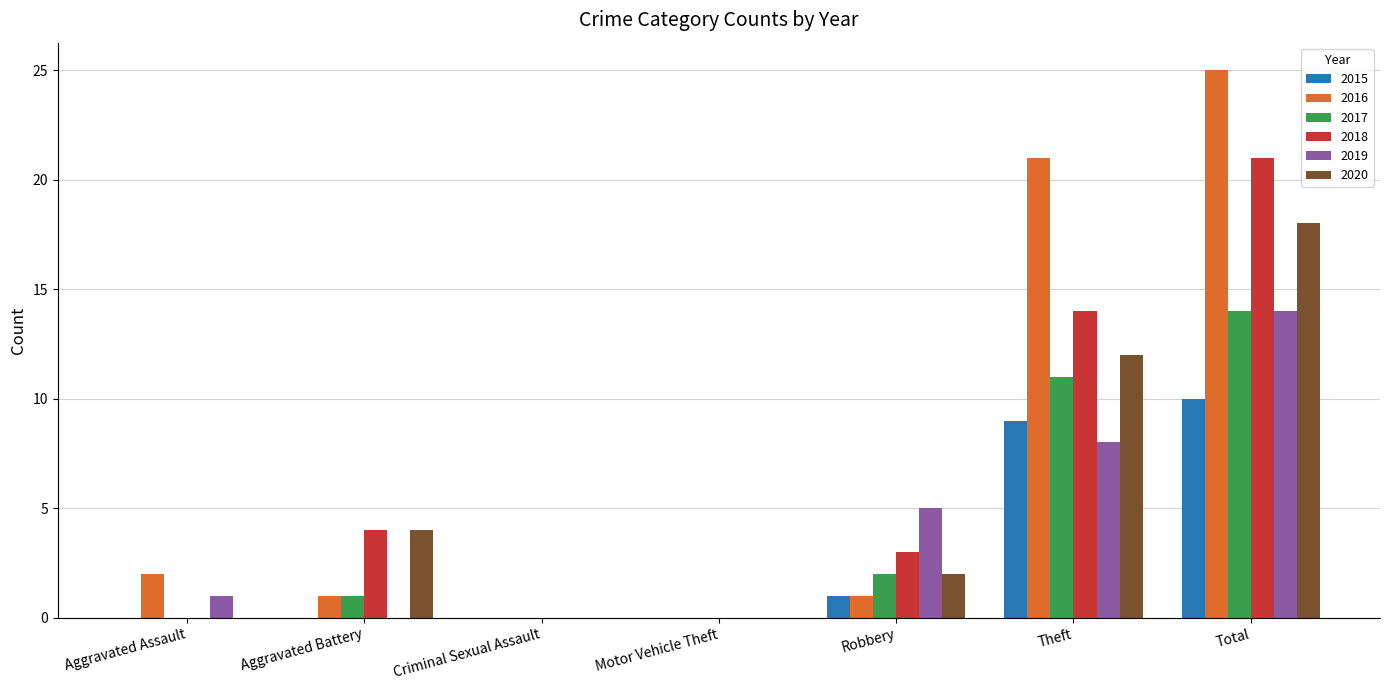

Which category has the highest value in the 2020 series?

Total